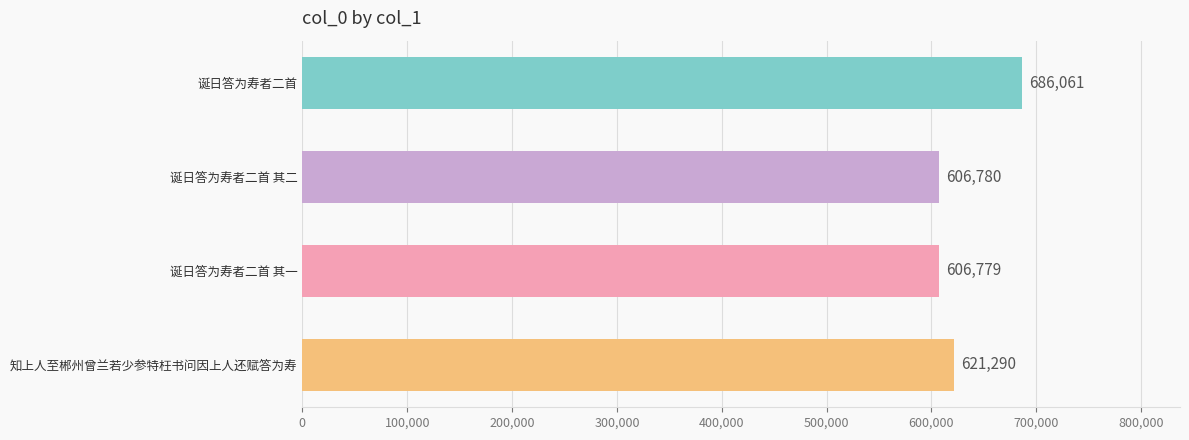

The chart shows a value of 1090725 at 诞日答为寿者二首 其一. True or false?

False